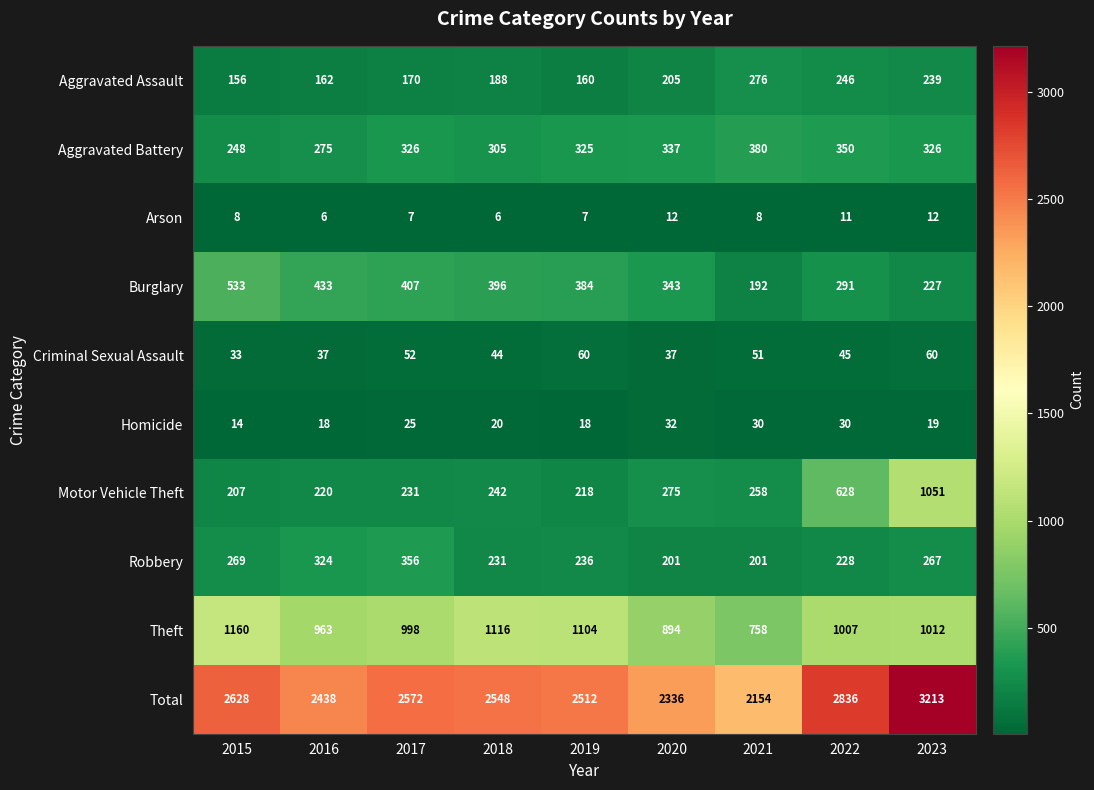

At which label does Criminal Sexual Assault first exceed 45?

2017